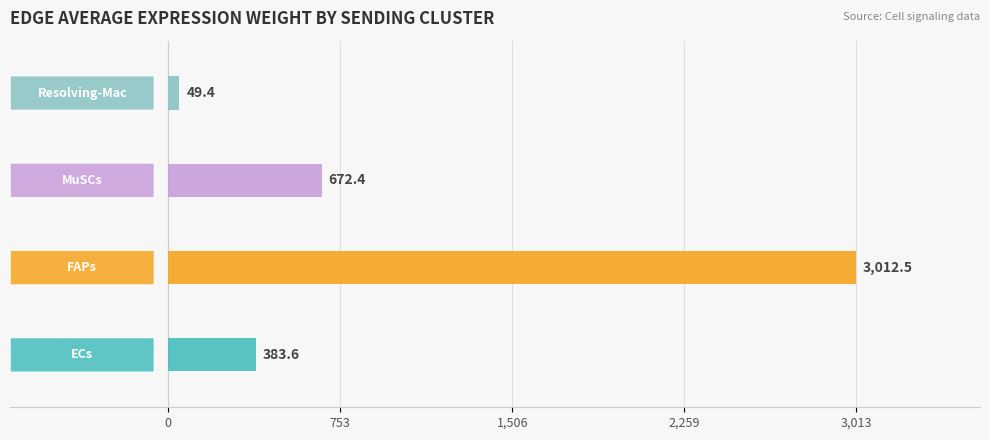

Reading bottom to top, list all the values displayed in this chart.

383.6	3012.5	672.4	49.4